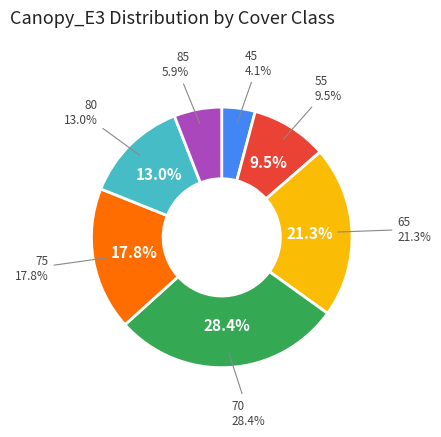

Between 80 and 65, which is larger?

65